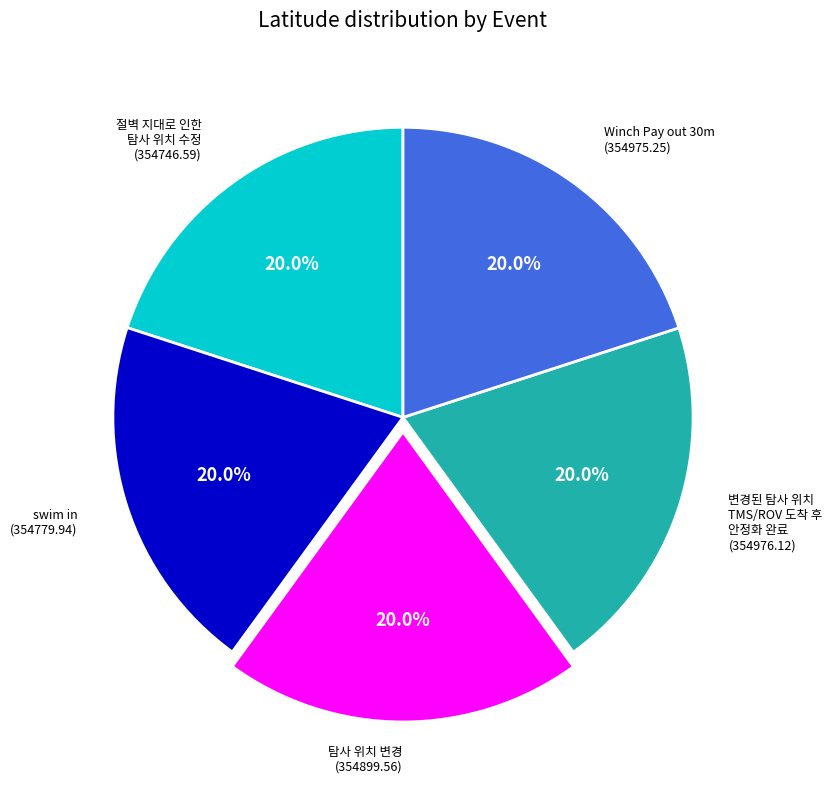

Is there a majority slice in this chart?

No